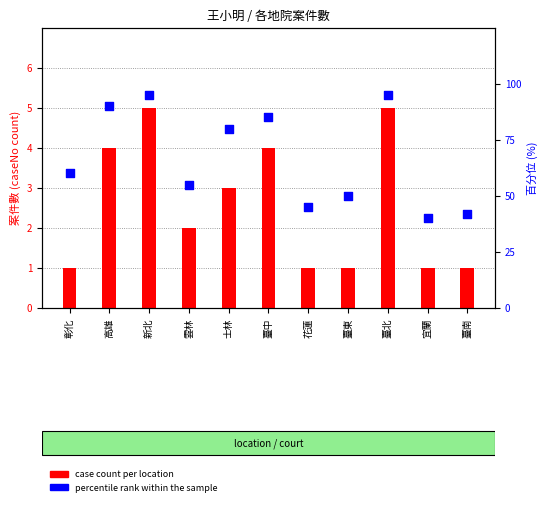

At which category is the sum across all series the highest?

新北